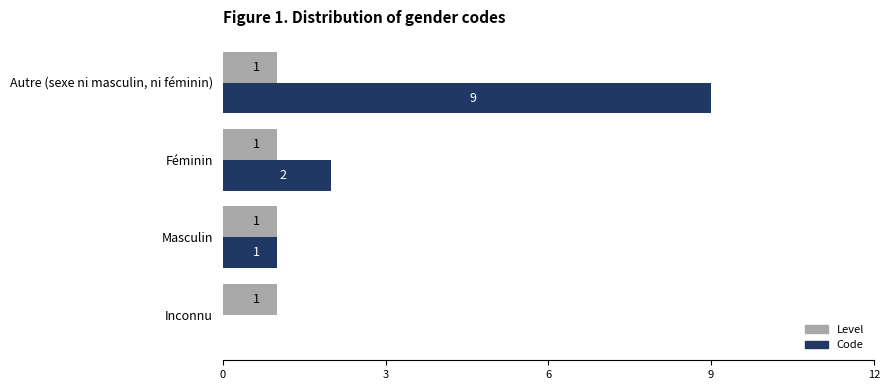

The value of Level at Inconnu is 1. True or false?

True